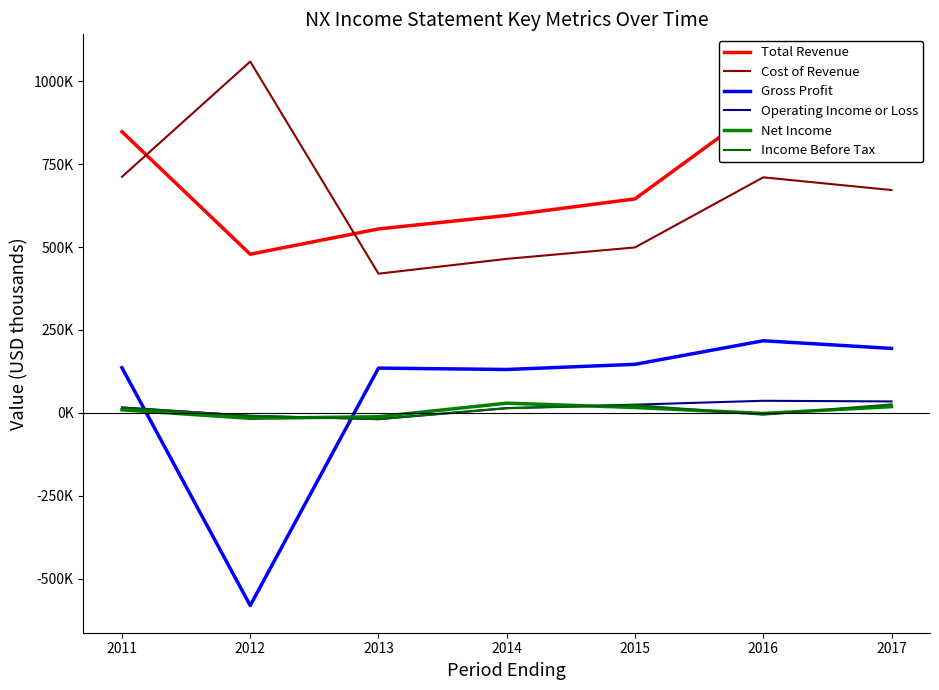

Where does the Operating Income or Loss series first go above 16500?

2015